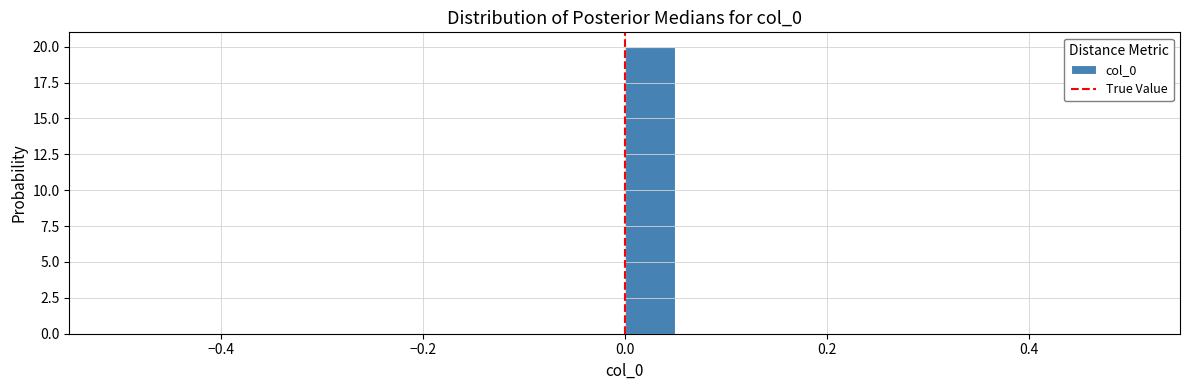

Around what value on the x-axis is the tallest bar? Give the approximate position of its centre, as read against the axis.

0.02